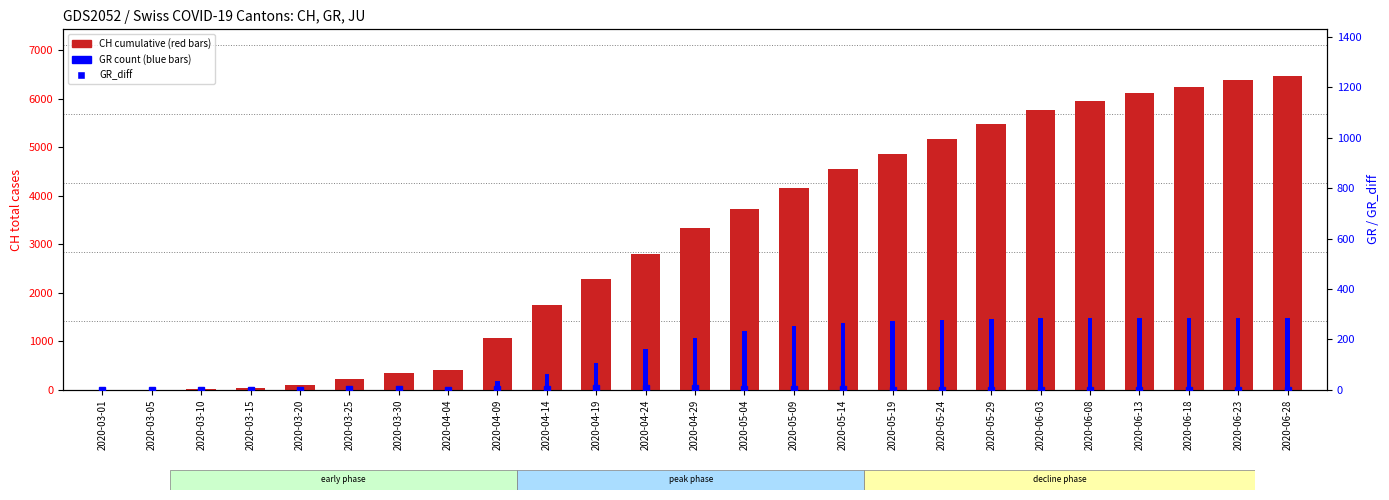

Which category has the highest value across all series?

2020-06-28